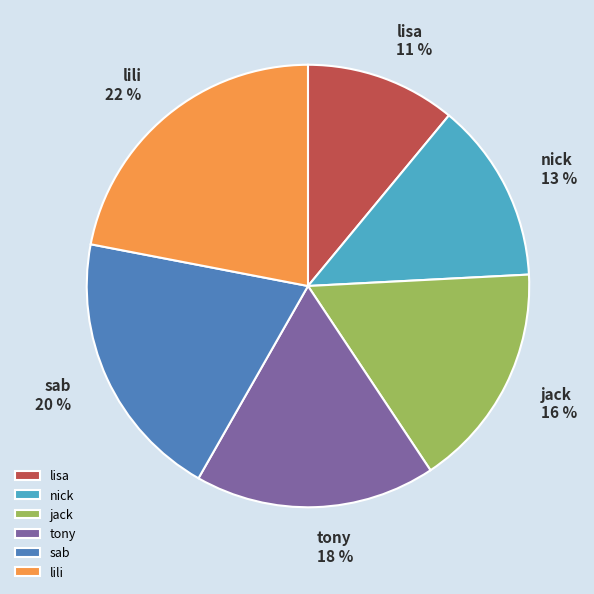

Combined, do lili and tony account for over 50%?

No